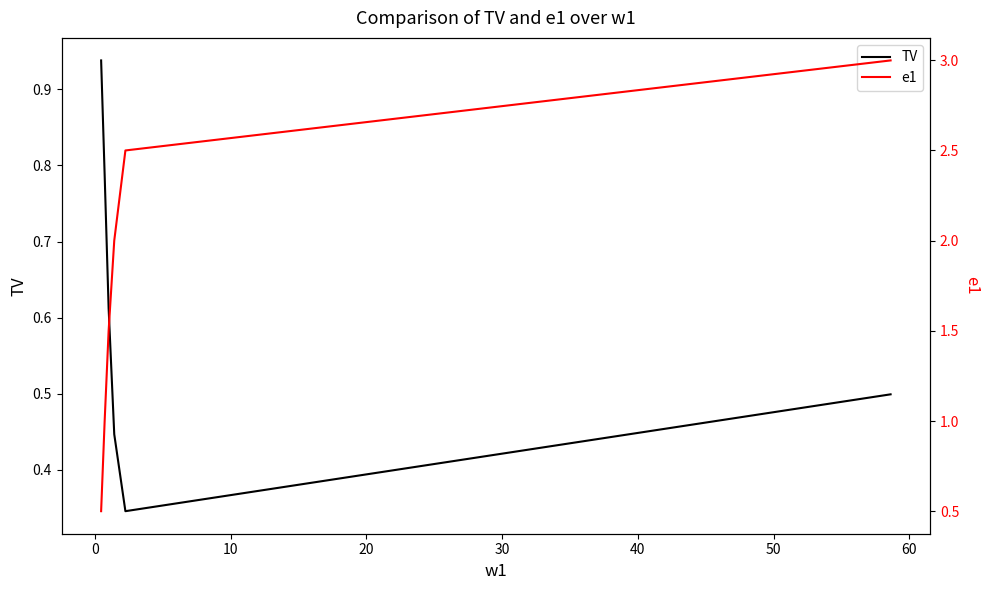

True or false: e1 has more than 1 points higher than both neighbors.

False